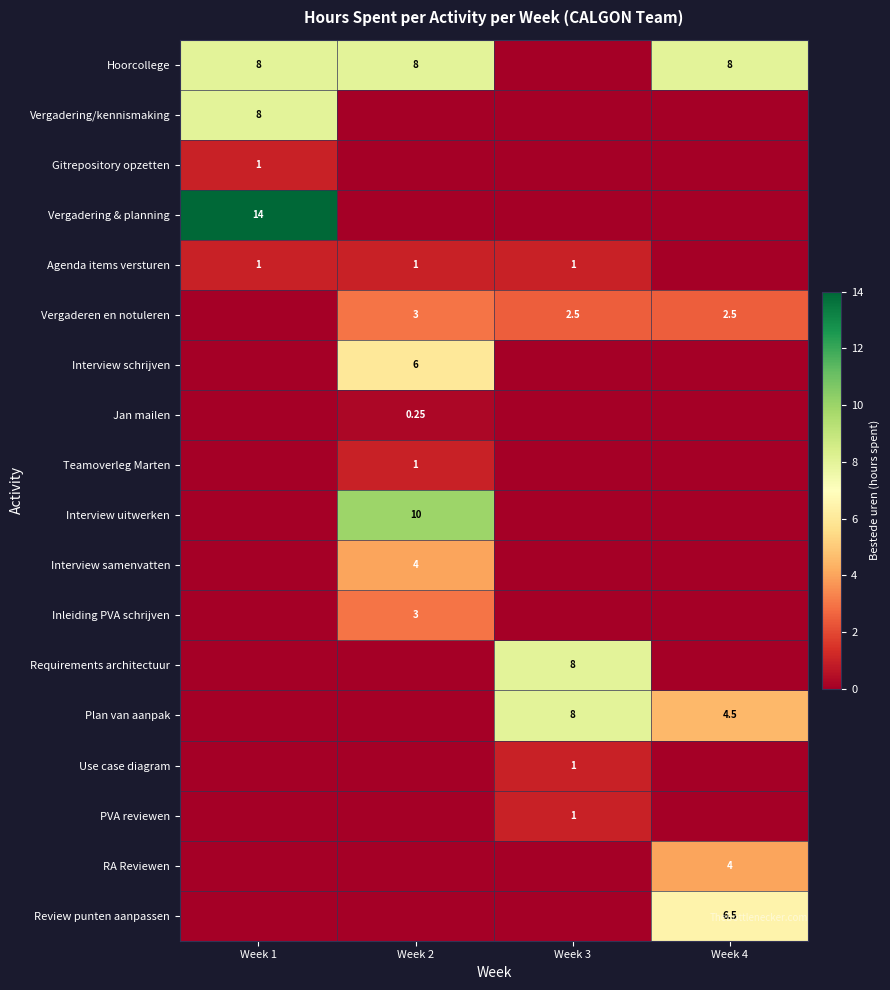

Is it true that RA Reviewen equals -1.3 at Week 2?

False